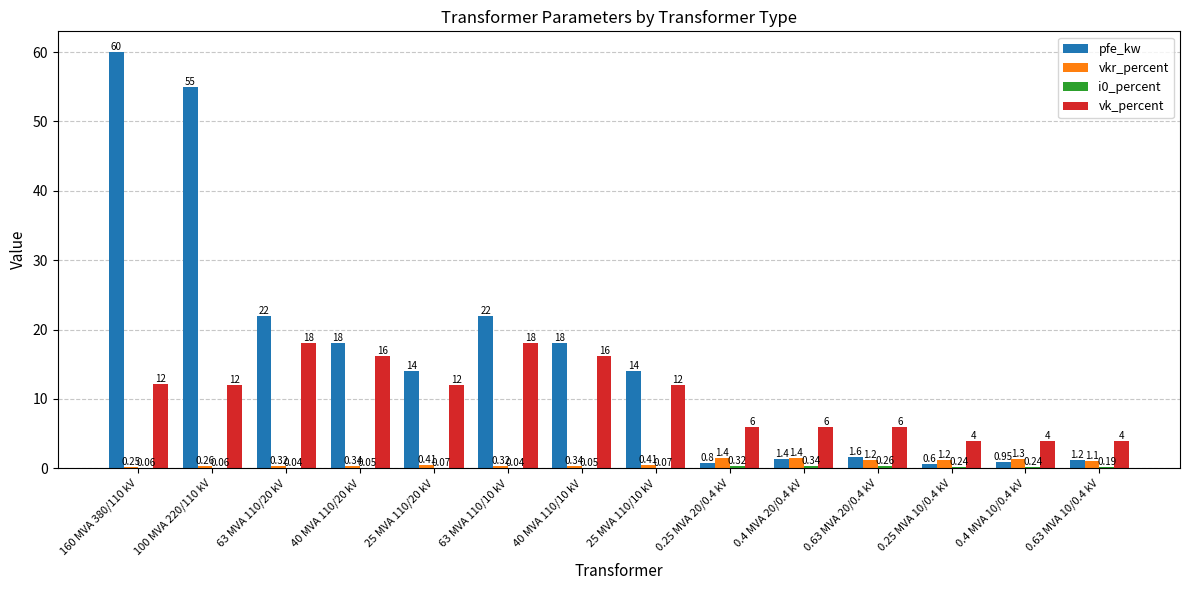

What is the total value across all series at 160 MVA 380/110 kV?

72.5